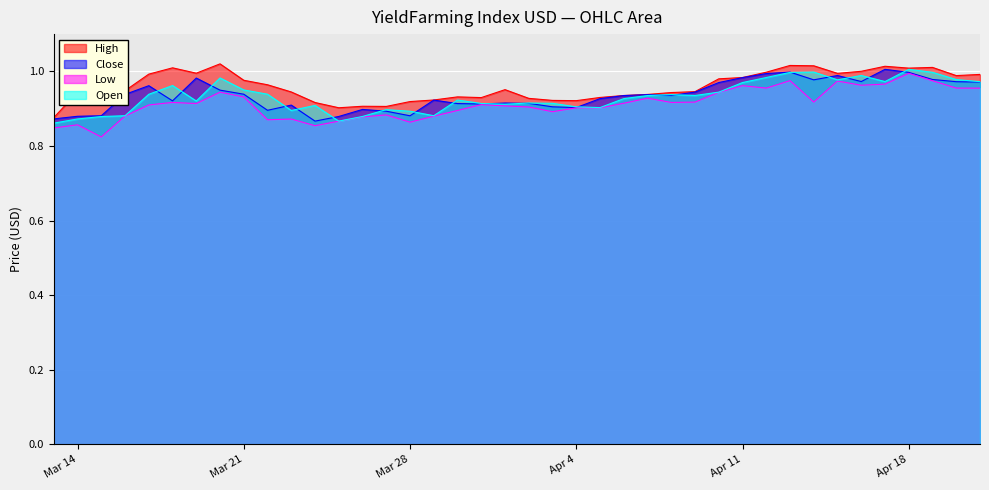

Rank the series by their maximum value, from lowest to highest.

Low, Close, Open, High